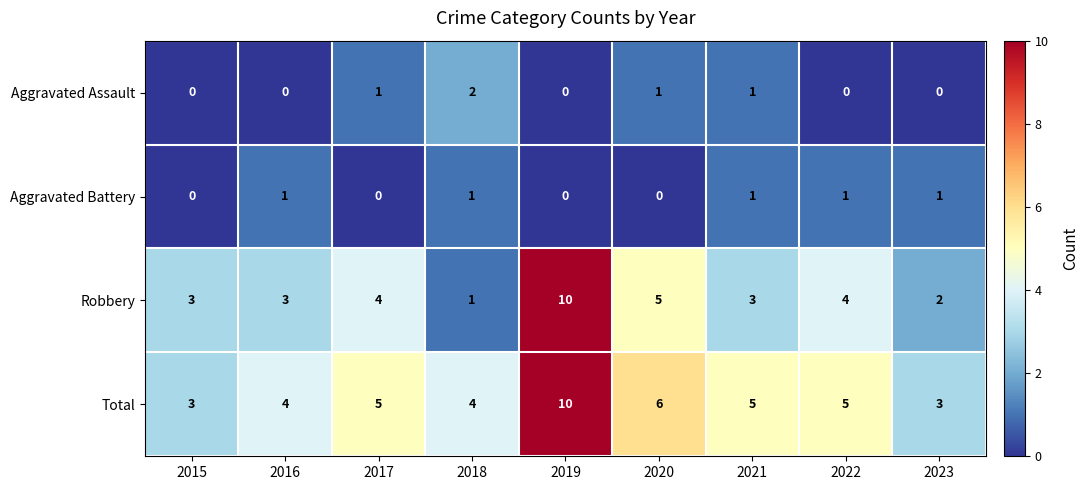

Between 2018 and 2023, which series saw the biggest shift?

Aggravated Assault